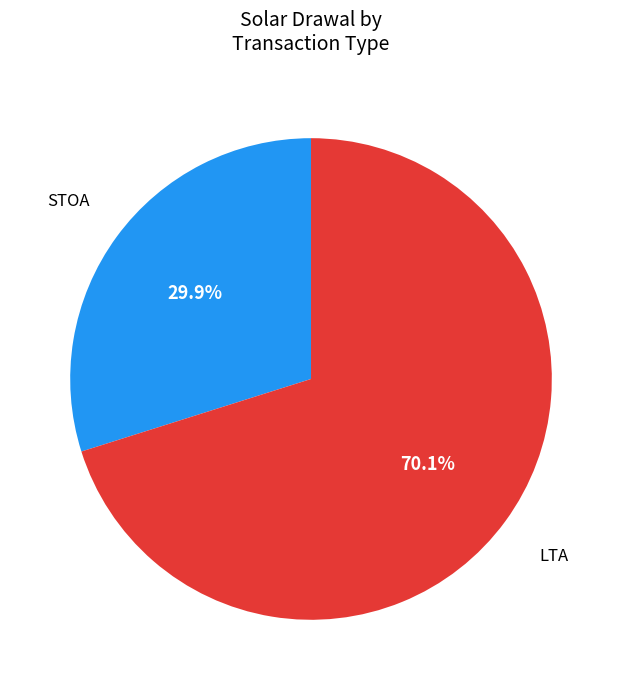

Is there any slice that represents more than half of the pie?

Yes